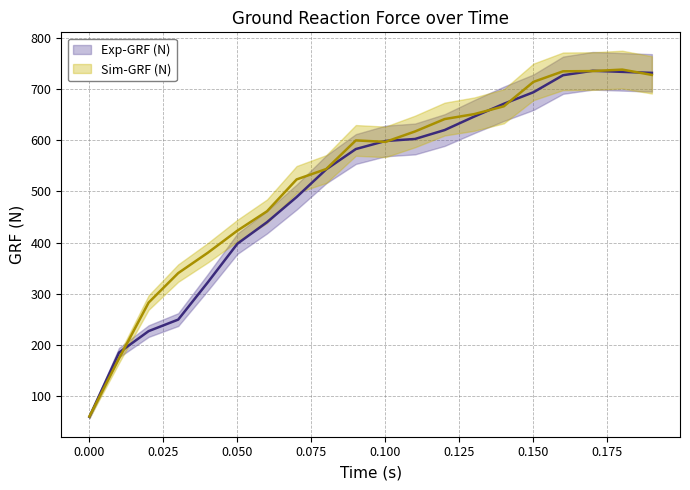

Rank the series by their maximum value, from lowest to highest.

Exp-GRF (N), Sim-GRF (N)